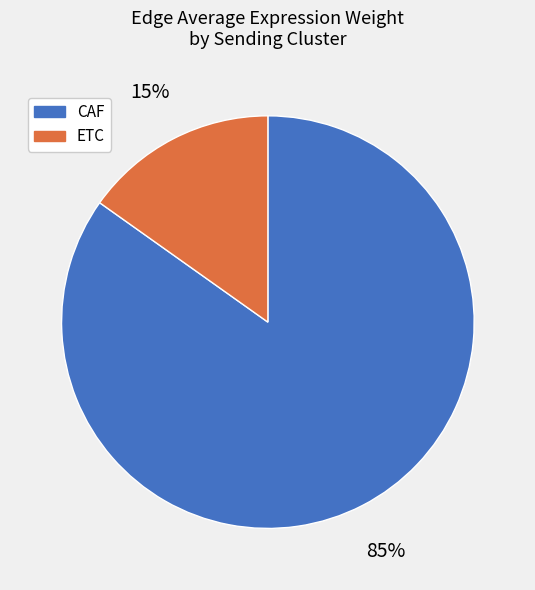

Is CAF the majority of the pie?

Yes